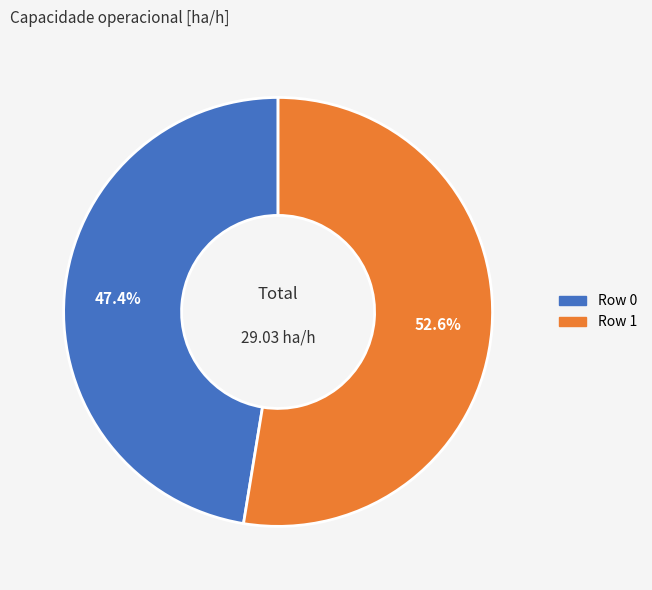

What percentage is the Row 0 slice, to the nearest percent?

47%